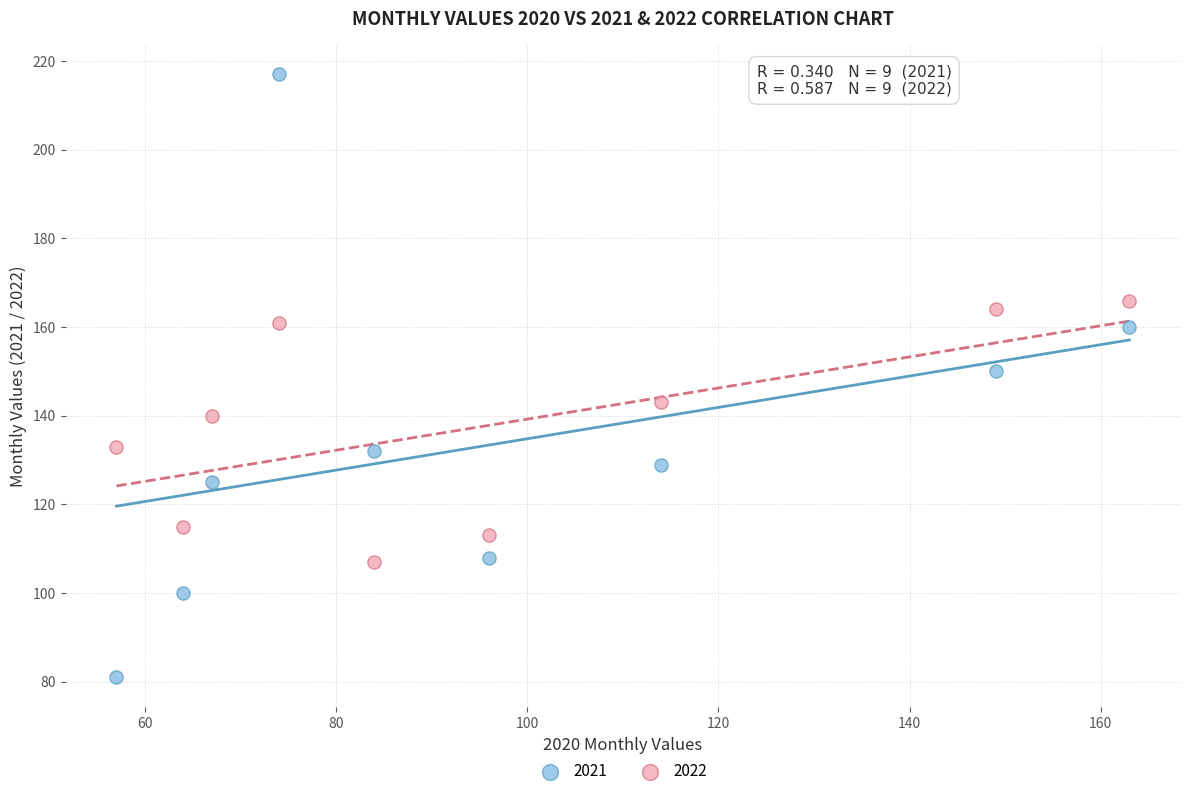

Which series contains the highest Y value?

2021